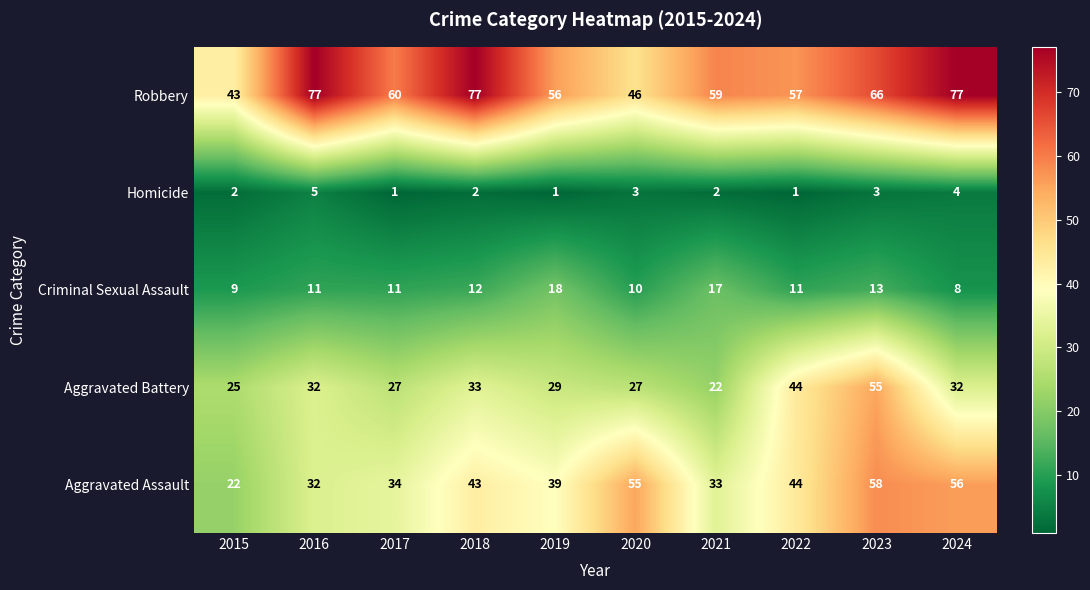

What value does the Aggravated Battery series have at 2022, to the nearest 10?

40